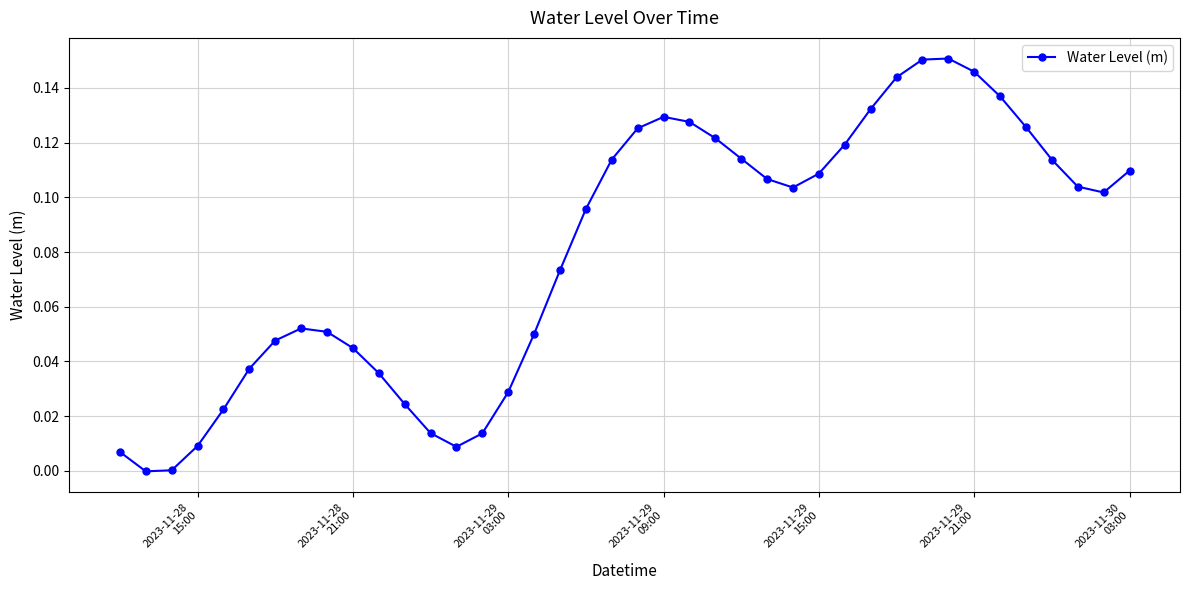

Count the number of categories in the chart.

40